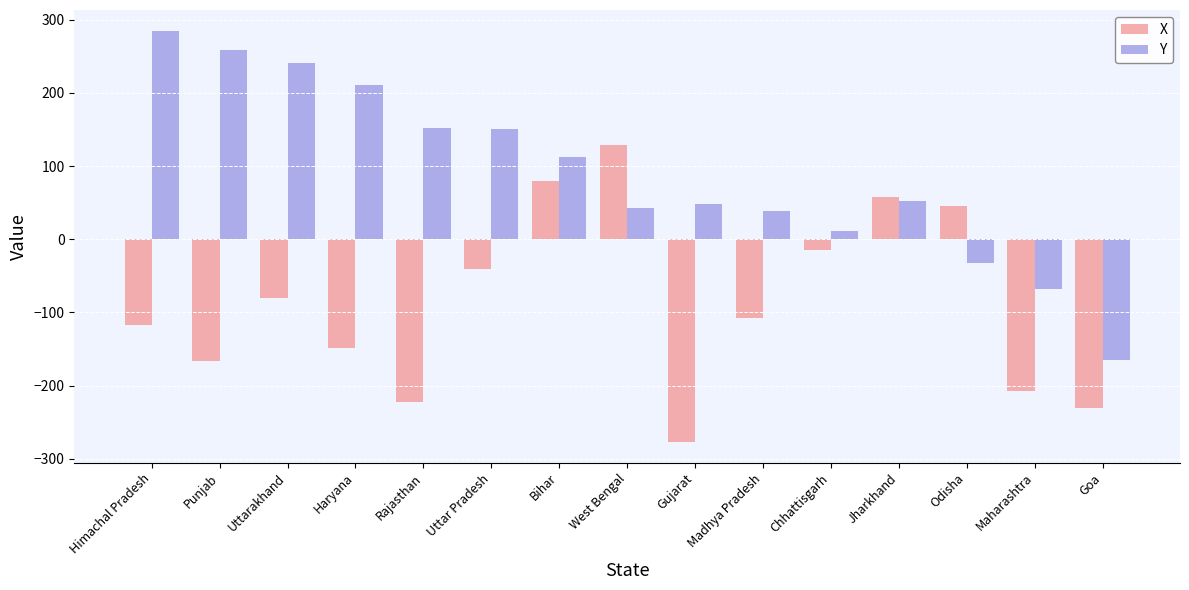

How many values in X are below zero?

11